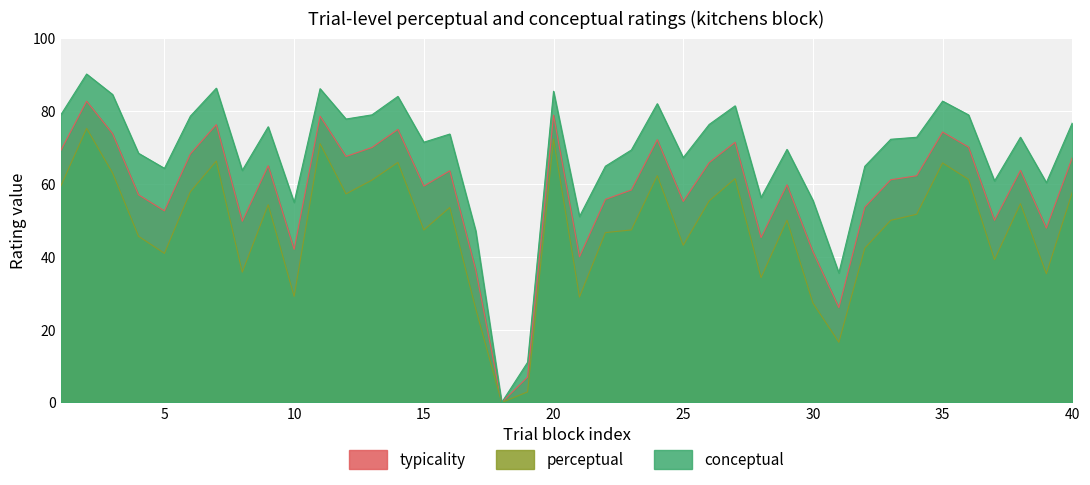

True or false: conceptual and typicality cross at least once.

False